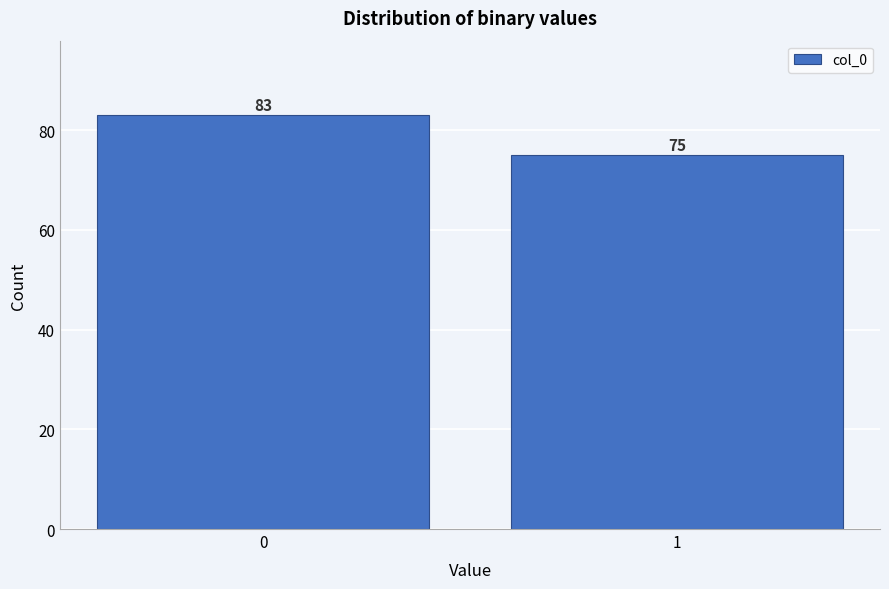

Reading left to right, transcribe all the data shown in this chart.

83	75